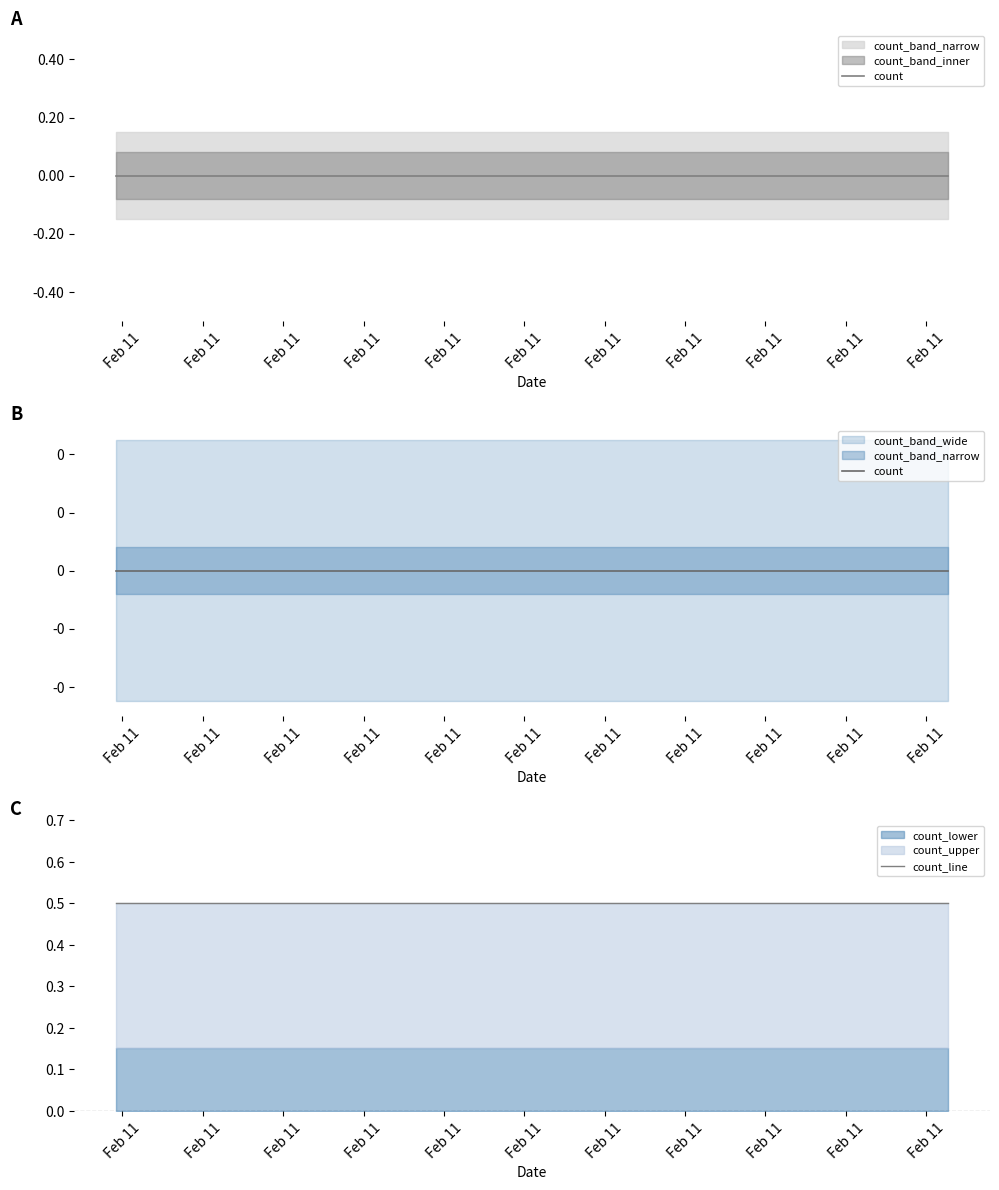

Does the chart have visible grid lines?

No